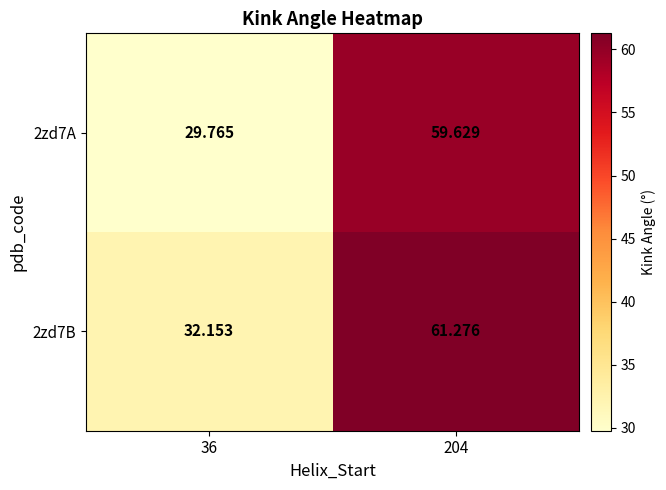

Is the value of 2zd7A at 204 greater than the value of 2zd7B at 204?

No